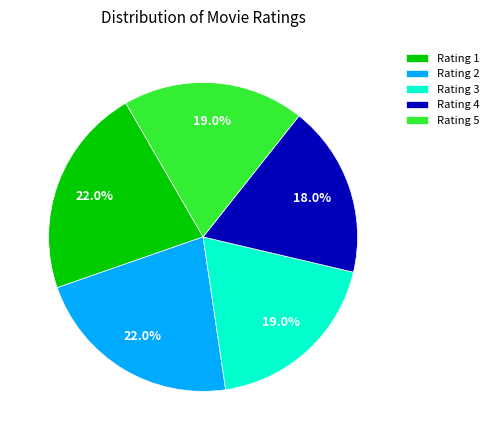

Which slice is the smallest?

Rating 4